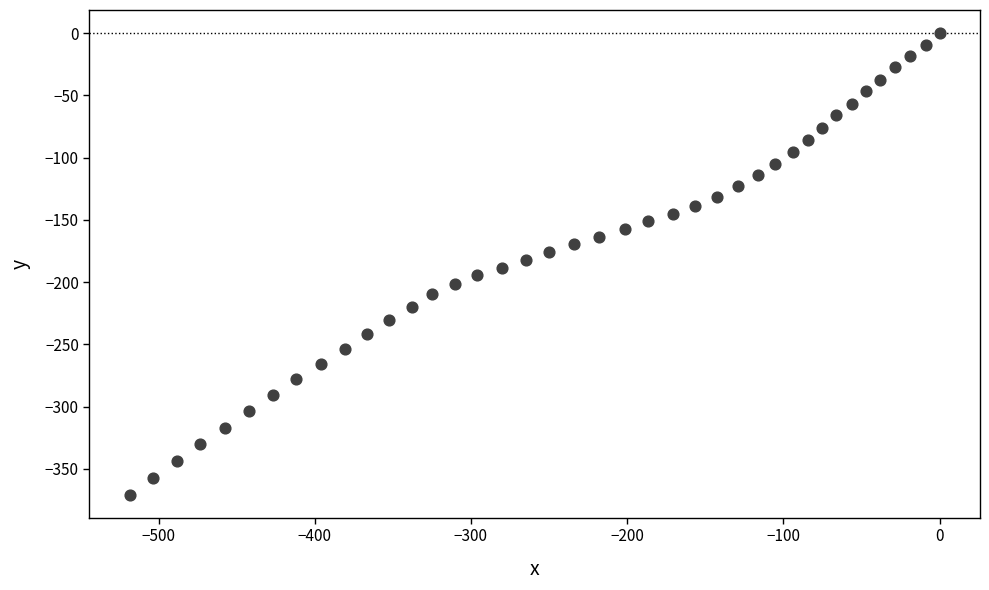

What is the range of Y values (max minus min)?

370.7